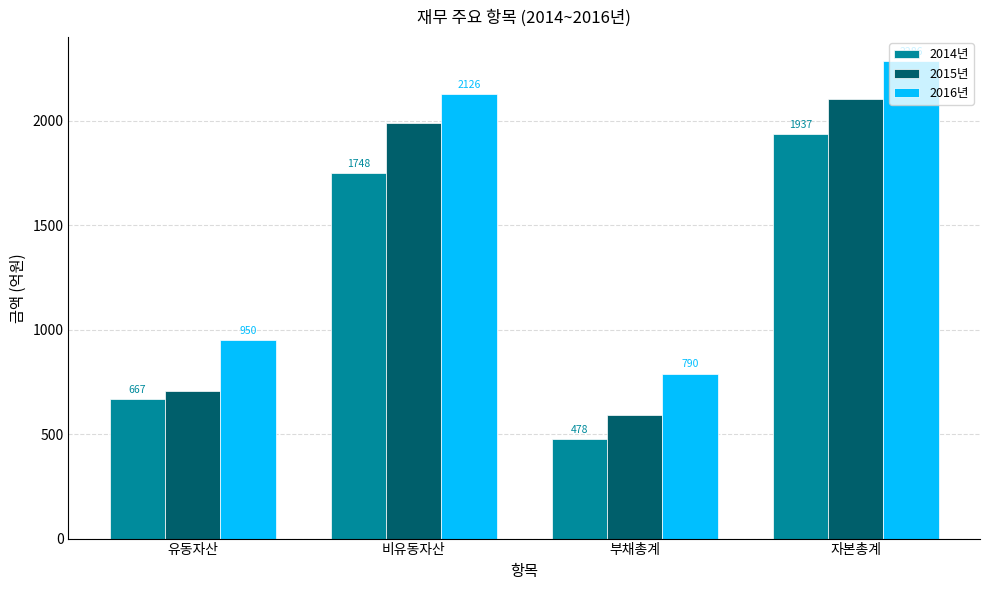

What is the label of the 3rd bar from the right?

비유동자산